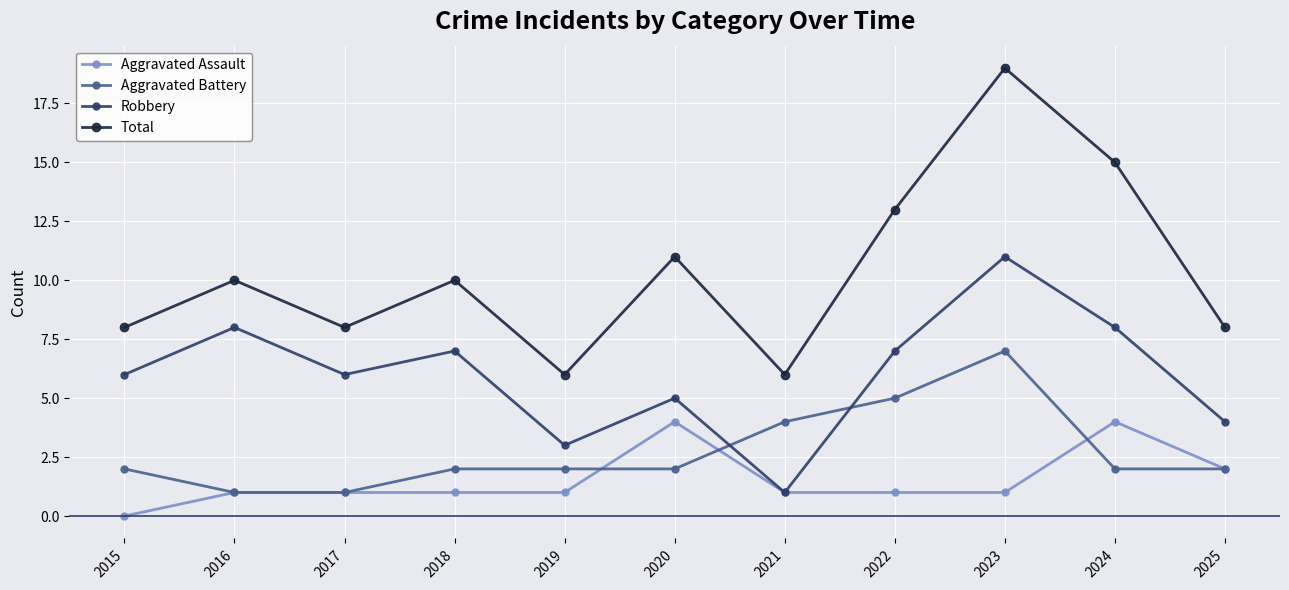

At how many categories does at least one series exceed 2?

11